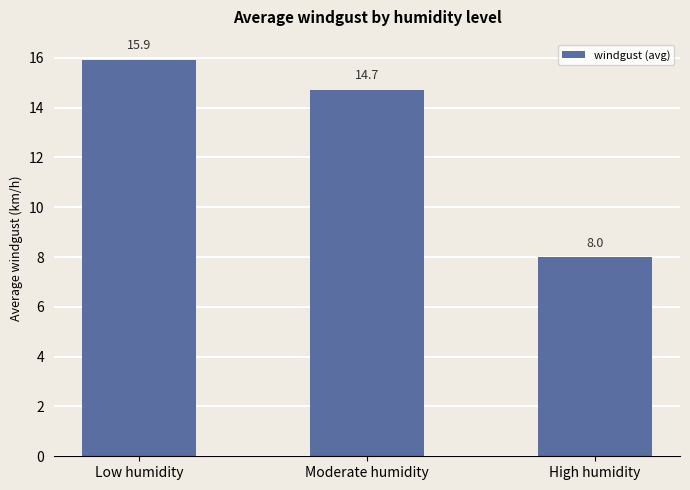

What is the change in value from Low humidity to Moderate humidity?

-1.2